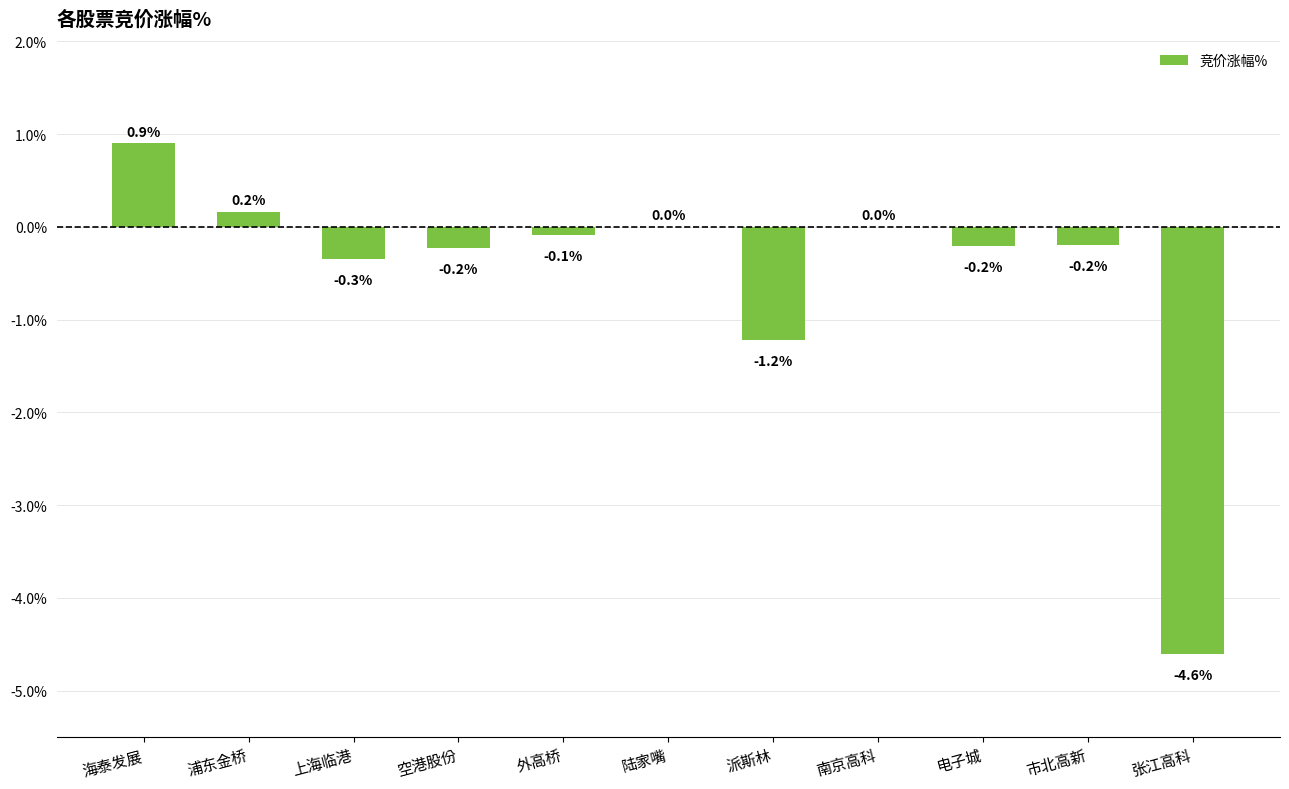

Is it true that the value at 陆家嘴 is 3.1?

False